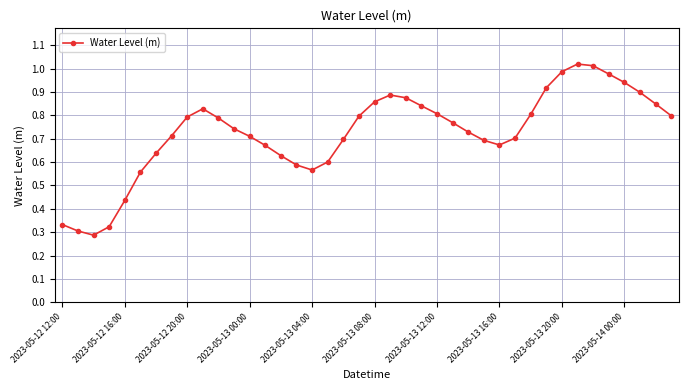

What is the sum of all values?

29.0